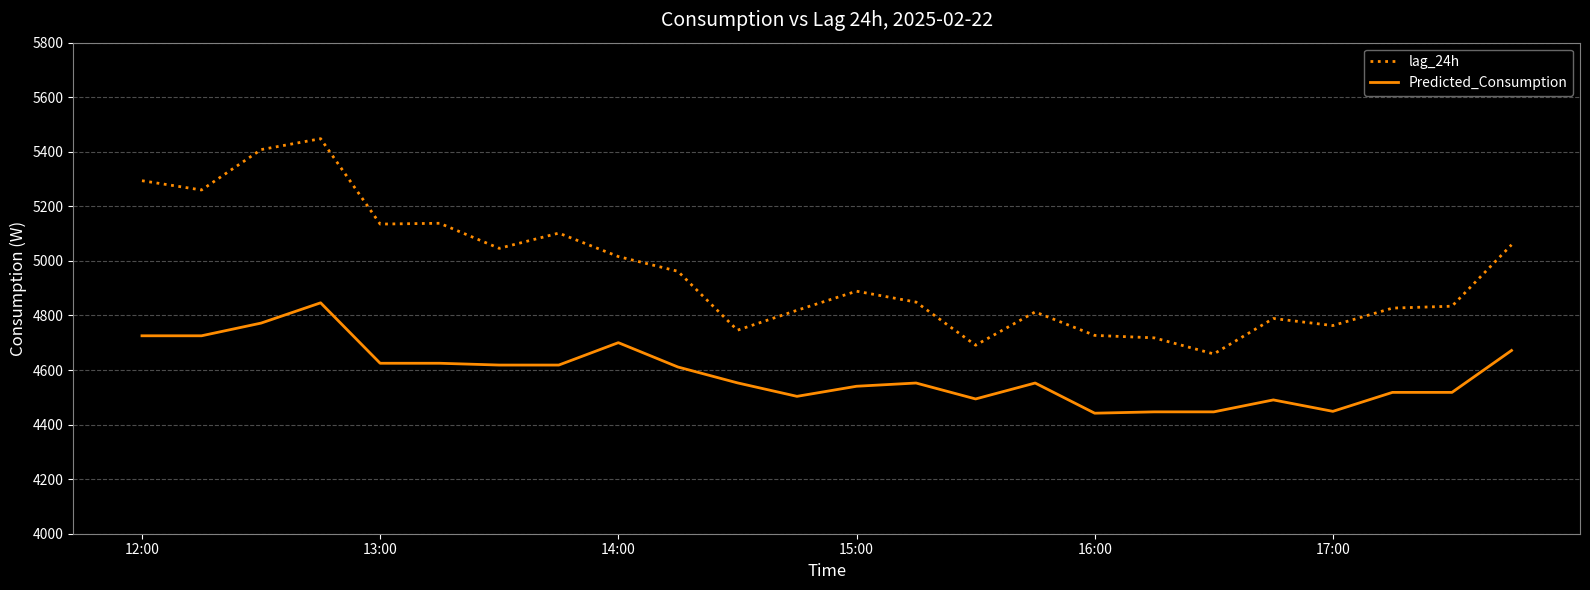

True or false: Predicted_Consumption and lag_24h cross at least once.

False